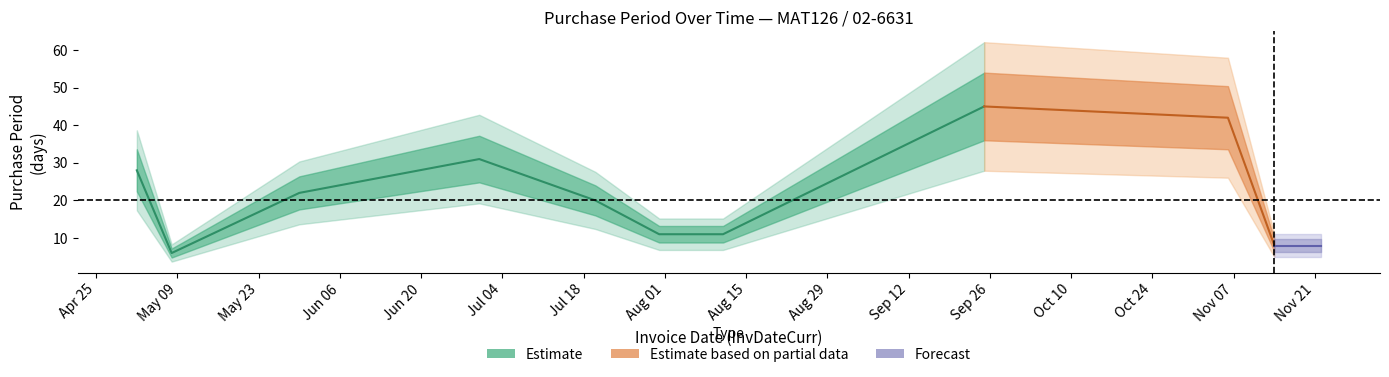

What is the sum of all values?

232